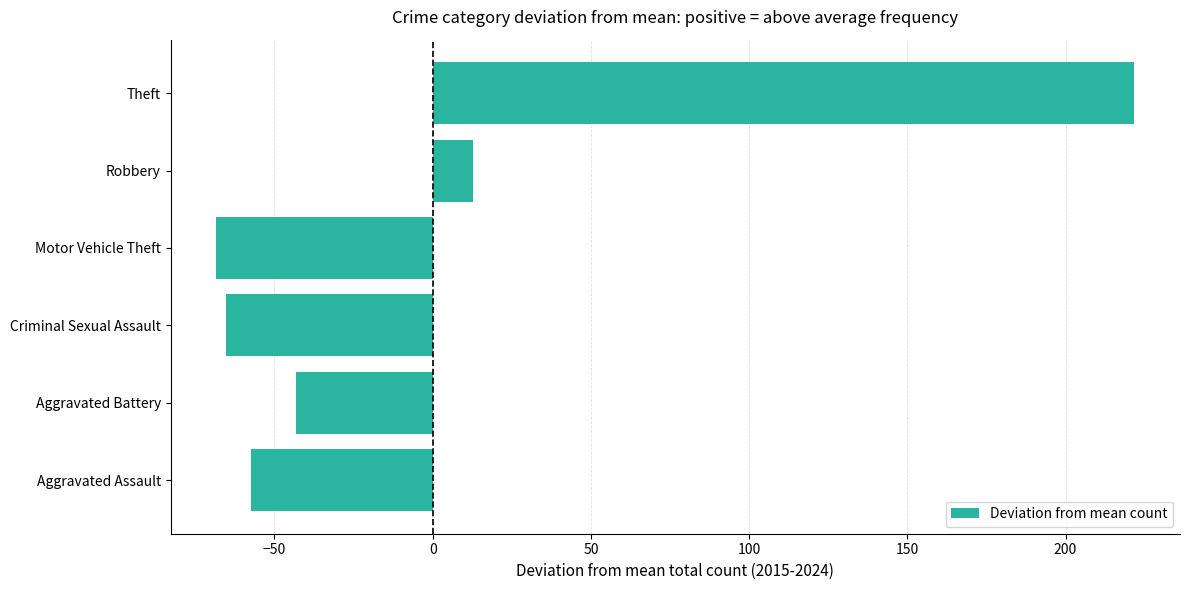

The value at Robbery is 12.7. True or false?

True